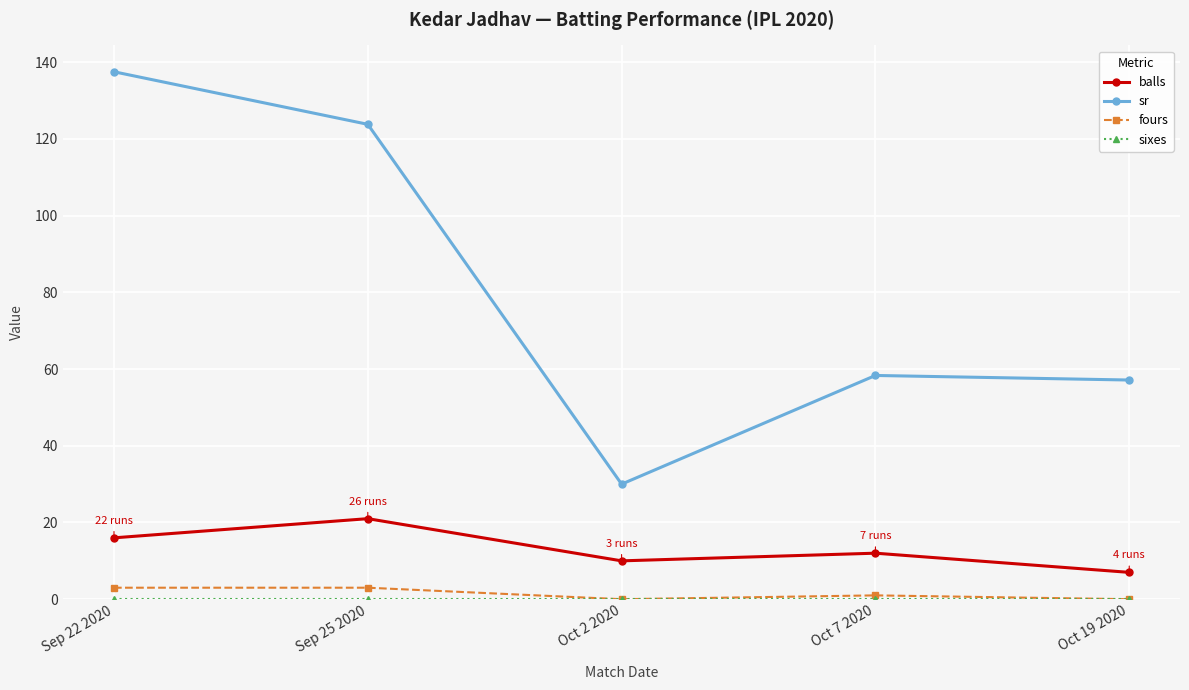

What is the label of the 1st point from the right?

Oct 19 2020